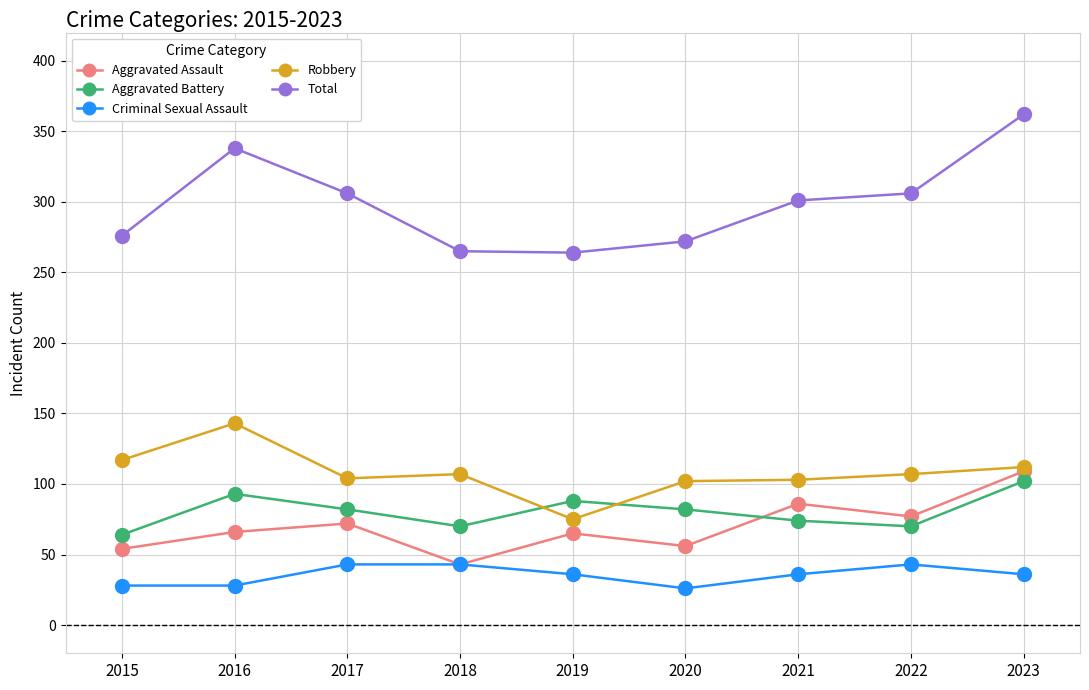

How many data points does each series have?

9